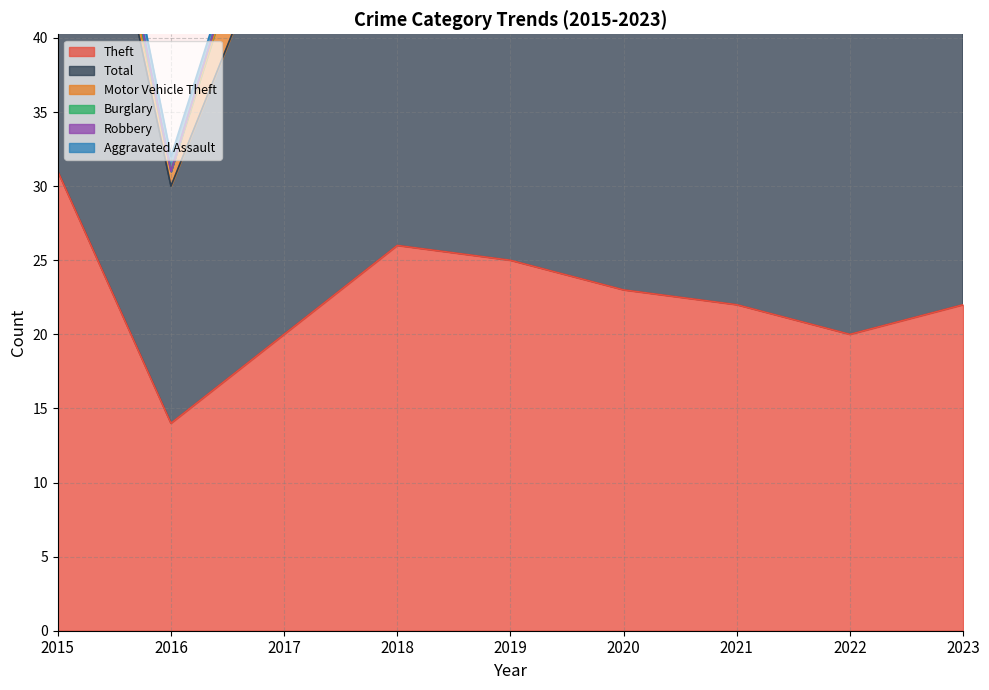

Reading left to right, list all the values displayed in this chart.

Theft: 31	14	20	26	25	23	22	20	22
Total: 35	16	29	33	35	30	29	34	33
Motor Vehicle Theft: 0	1	6	7	7	5	2	10	7
Burglary: 2	0	1	0	1	0	1	2	1
Robbery: 1	0	0	0	0	1	1	1	1
Aggravated Assault: 1	1	0	0	0	1	1	0	1